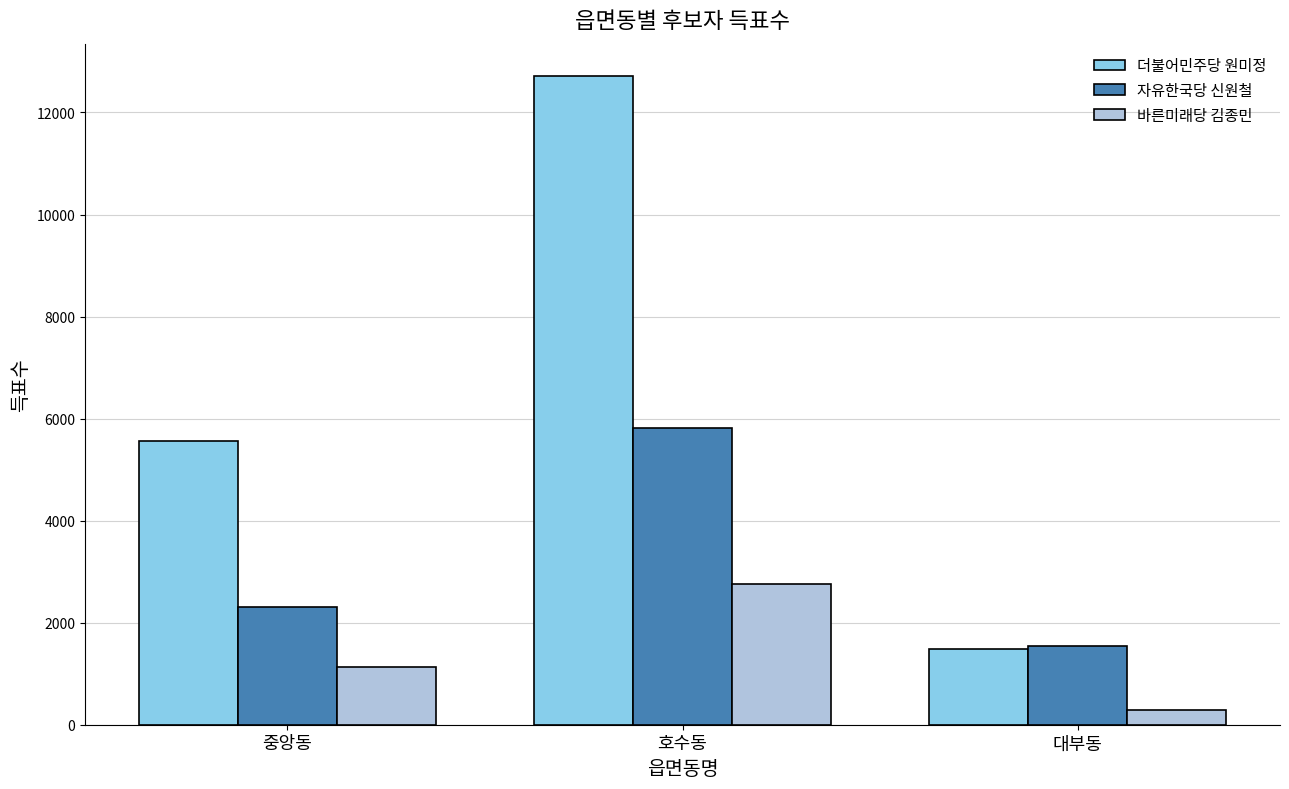

Which series has the widest spread of values?

더불어민주당 원미정